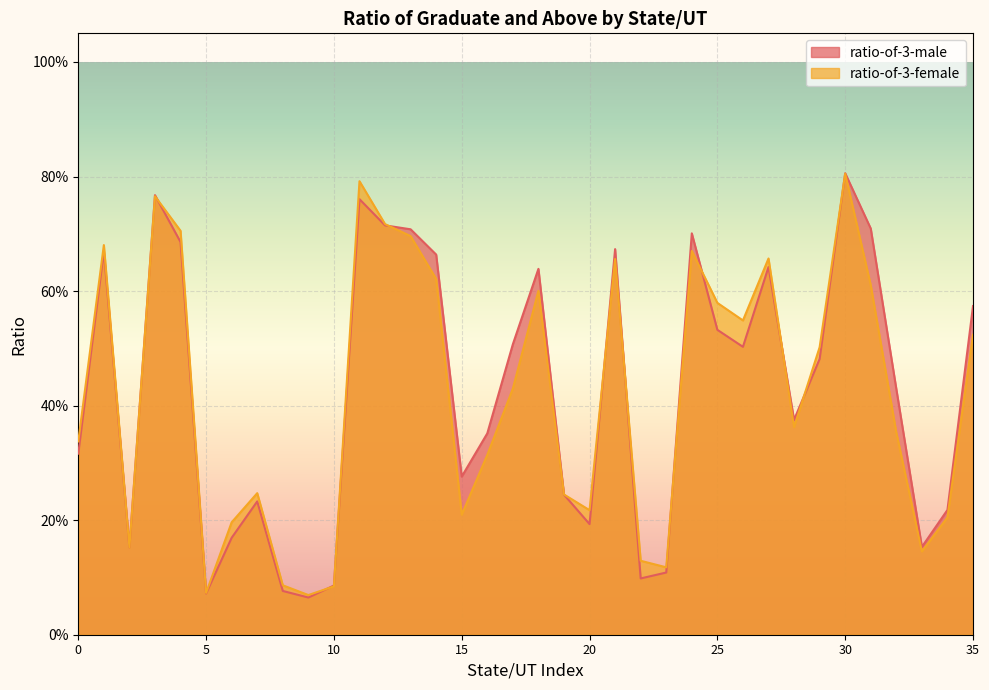

Where do ratio-of-3-male and ratio-of-3-female first cross each other?

1 and 2